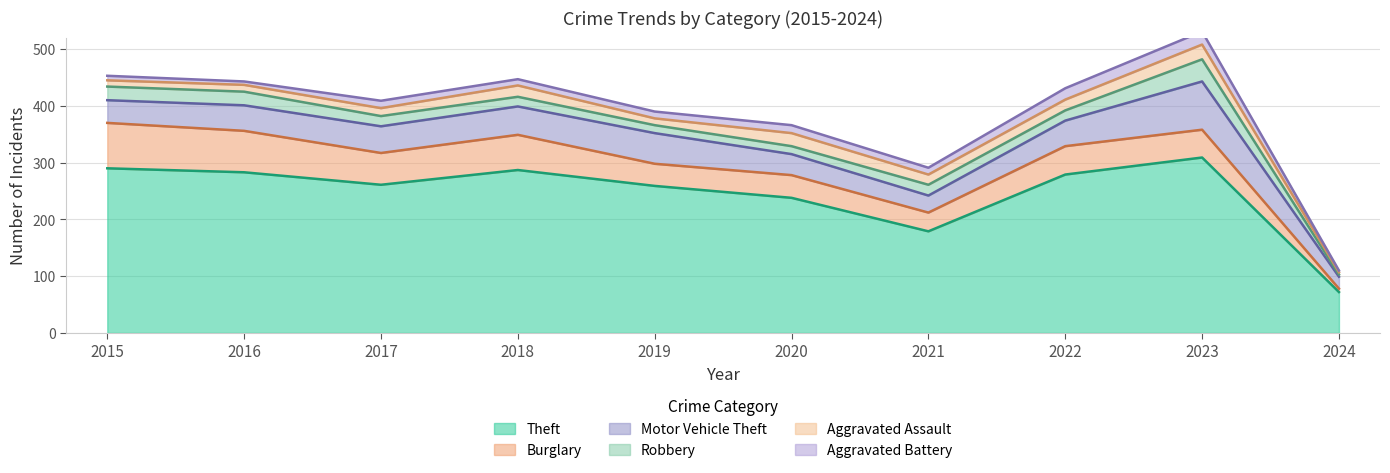

Which series has the largest total across all categories?

Theft